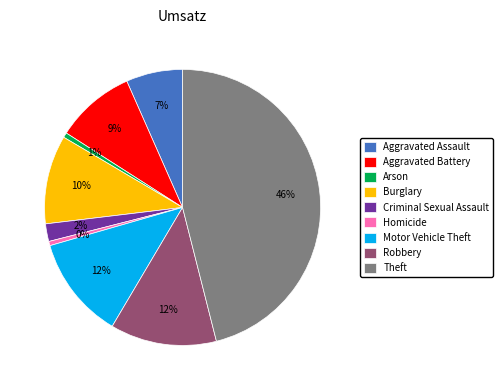

Is there a majority slice in this chart?

No